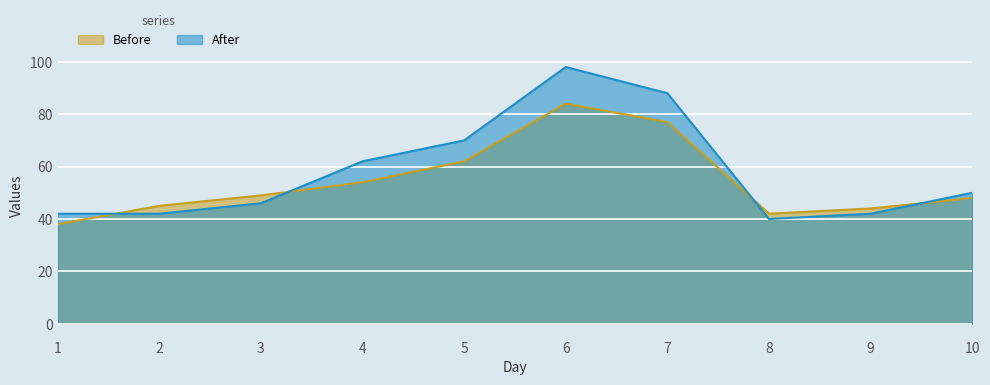

Reading left to right, what are all the values shown in this chart?

Before: 1=38	2=45	3=49	4=54	5=62	6=84	7=77	8=42	9=44	10=48
After: 1=42	2=42	3=46	4=62	5=70	6=98	7=88	8=40	9=42	10=50